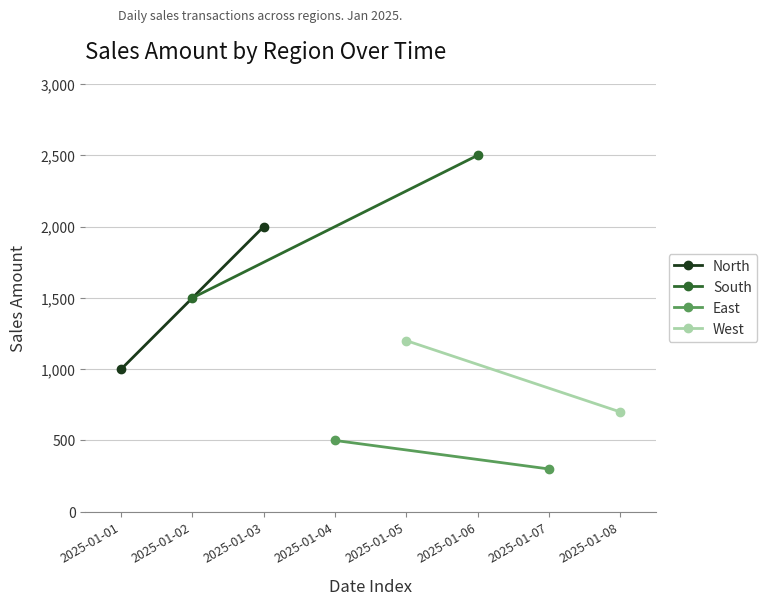

List the series in order of their peak value, lowest first.

East, West, North, South